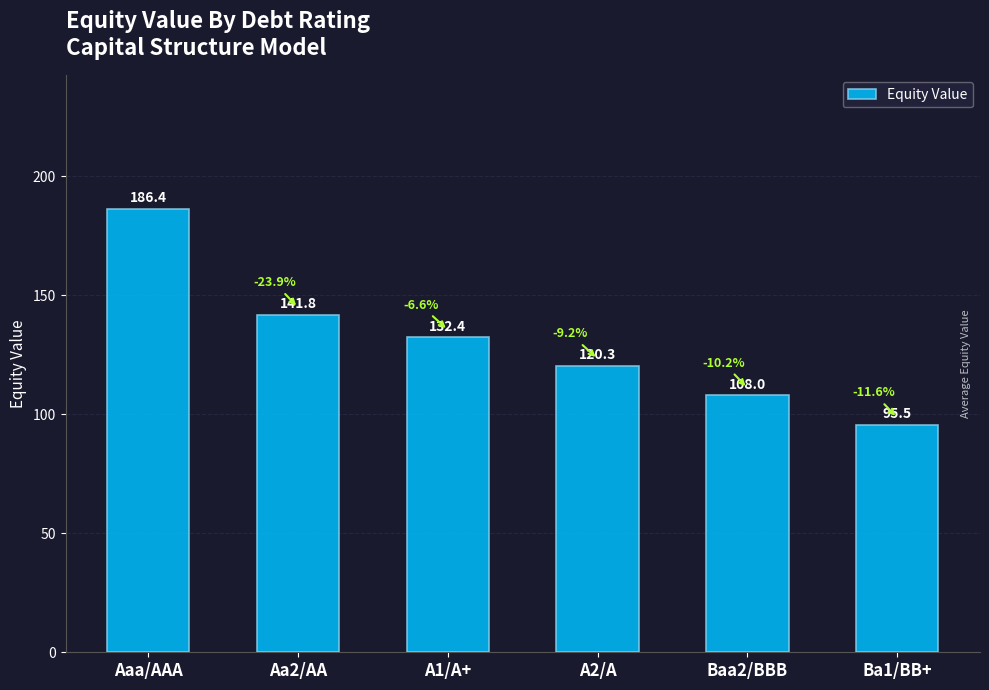

What is the change in value from Aaa/AAA to Baa2/BBB?

-78.4